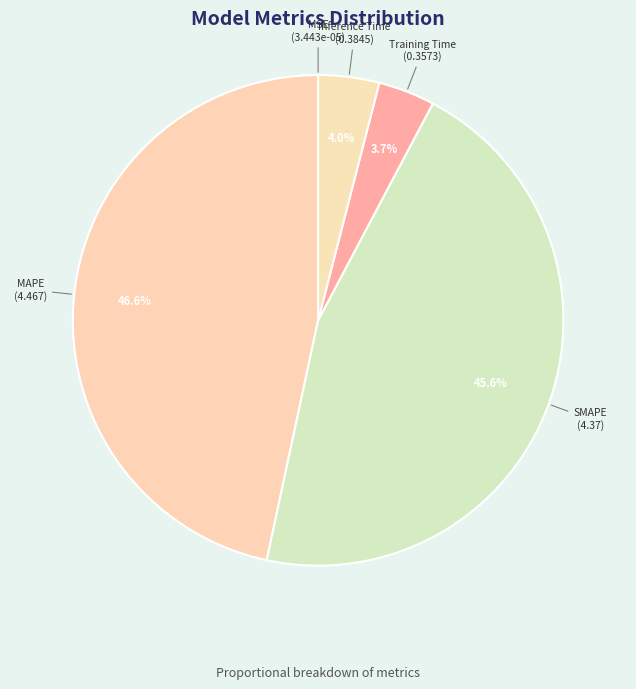

Is there a majority slice in this chart?

No